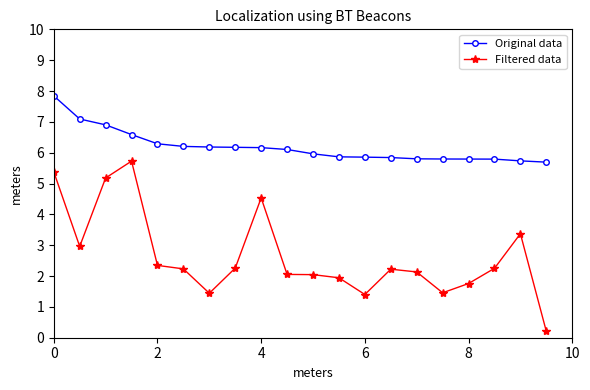

True or false: Filtered data has more than 1 interior local peaks.

True